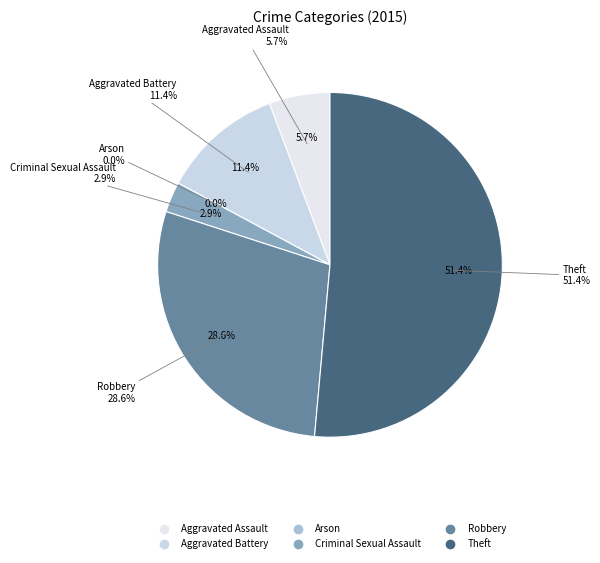

How many slices are in this pie chart?

6